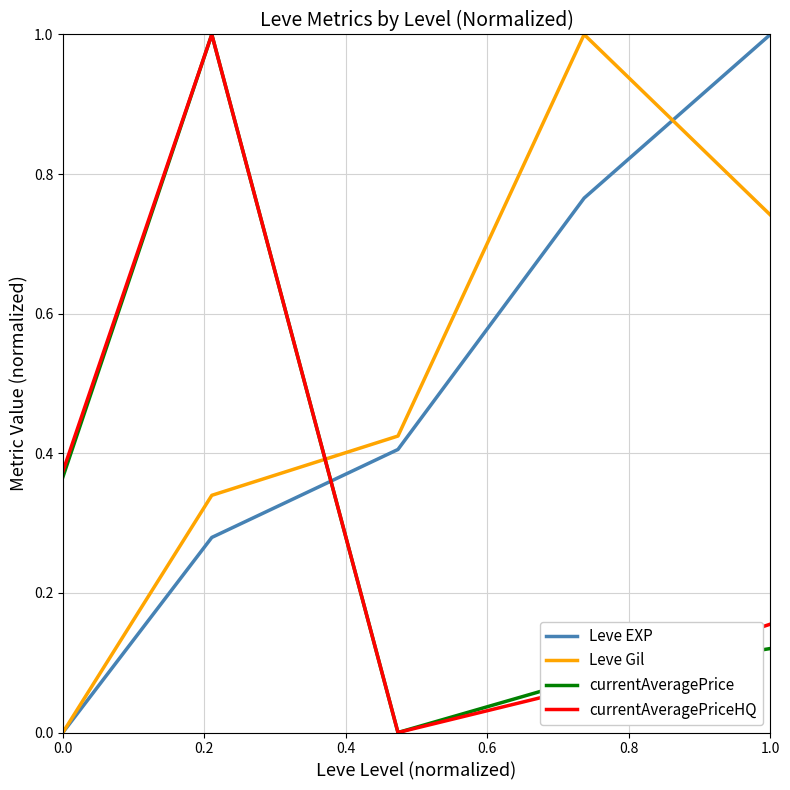

What is the sum of all Leve Gil values?

2.5